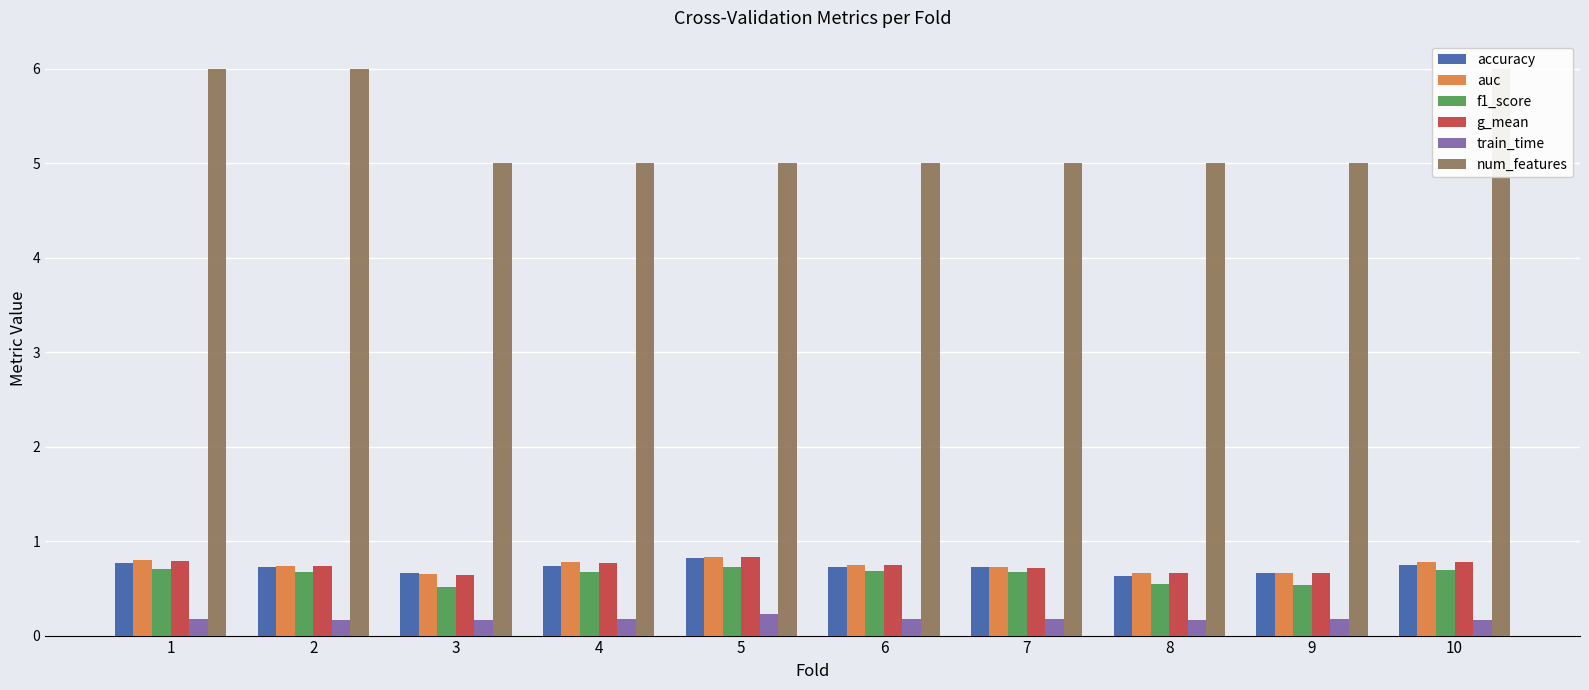

At which label does auc reach its minimum?

3